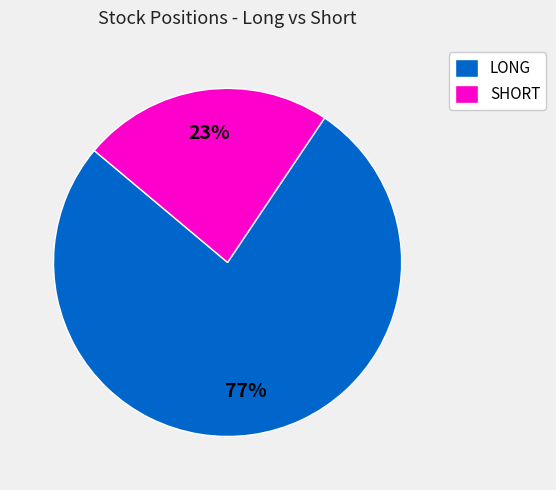

What percentage is the SHORT slice, to the nearest percent?

23%